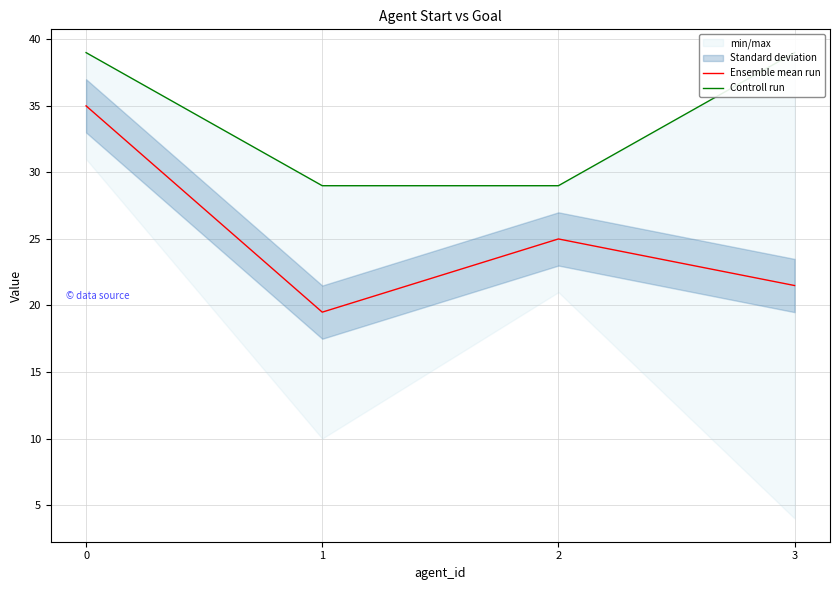

True or false: Ensemble mean run has a value of 35.0 at 0.

True